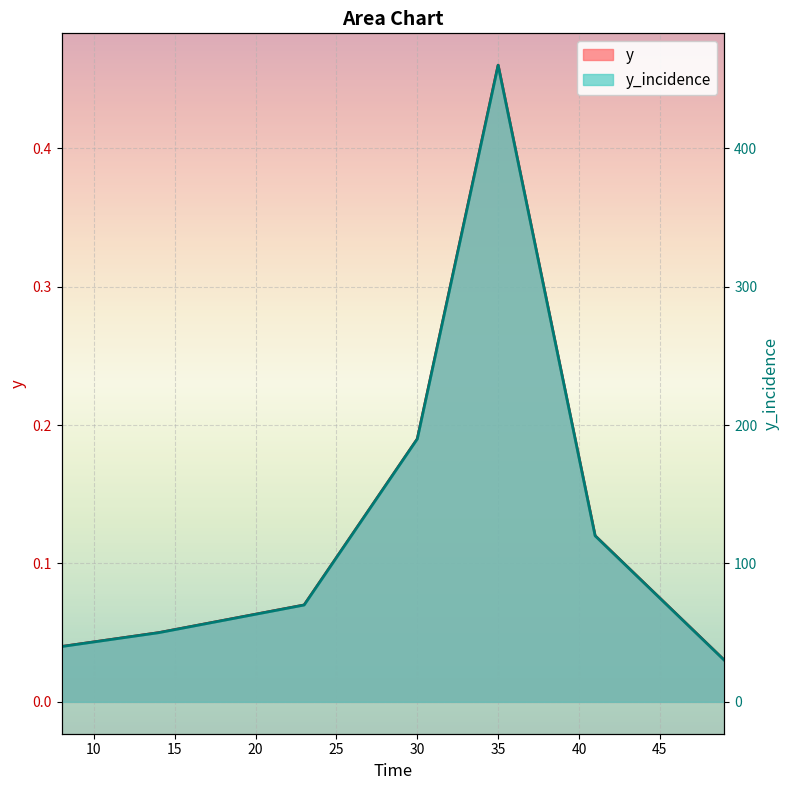

How many data points does each series have?

7